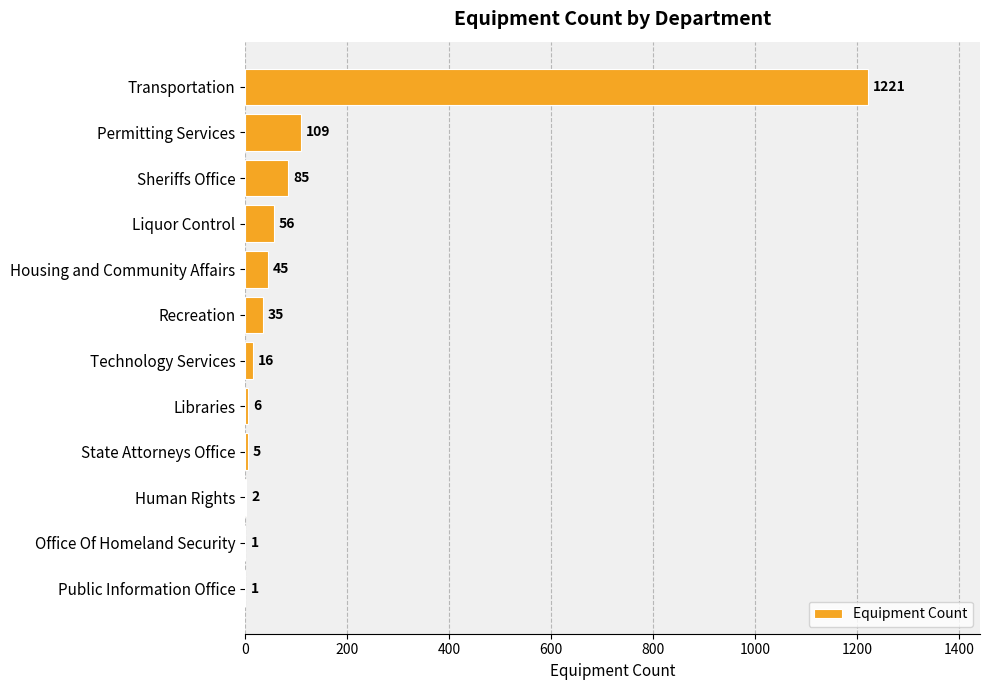

What is the greatest value displayed?

1221